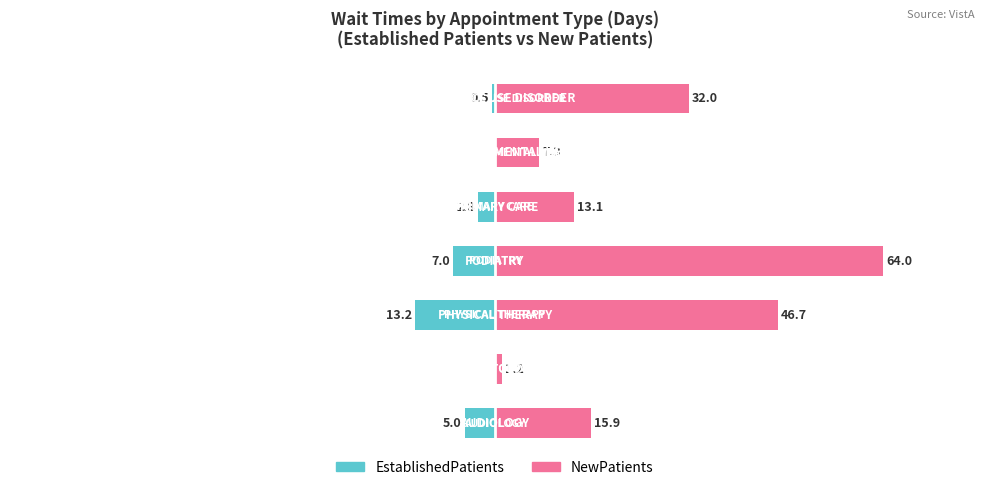

What is the value of the EstablishedPatients bar at the 4th from the left?

-7.0